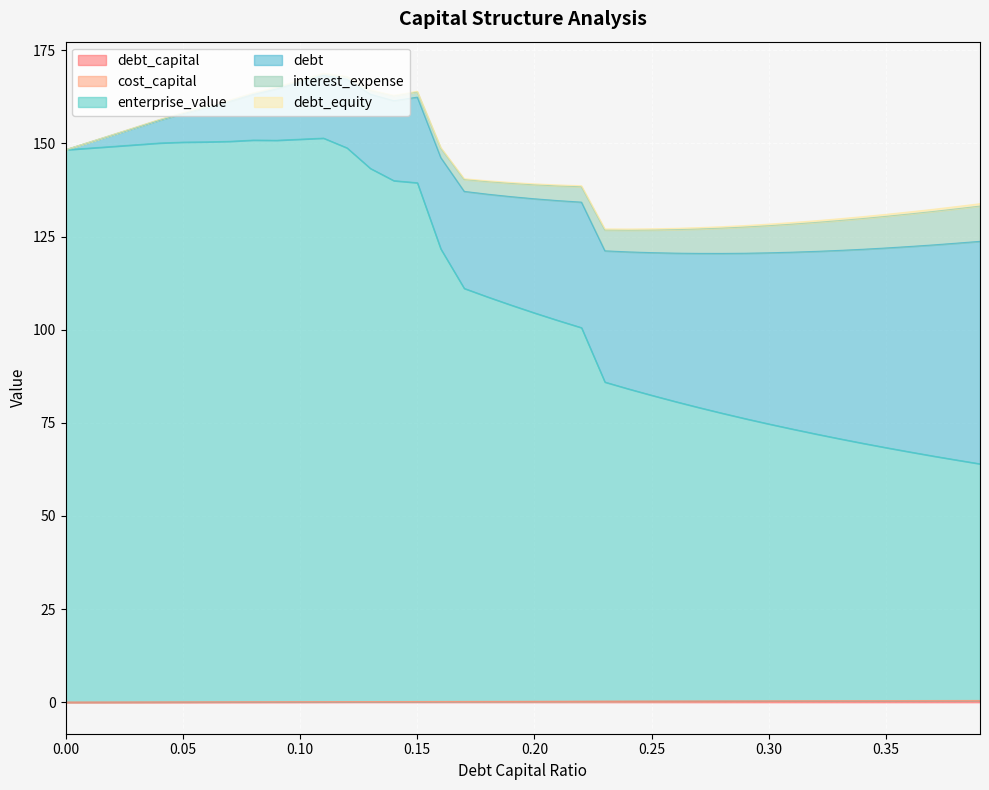

Count the number of categories in the chart.

40